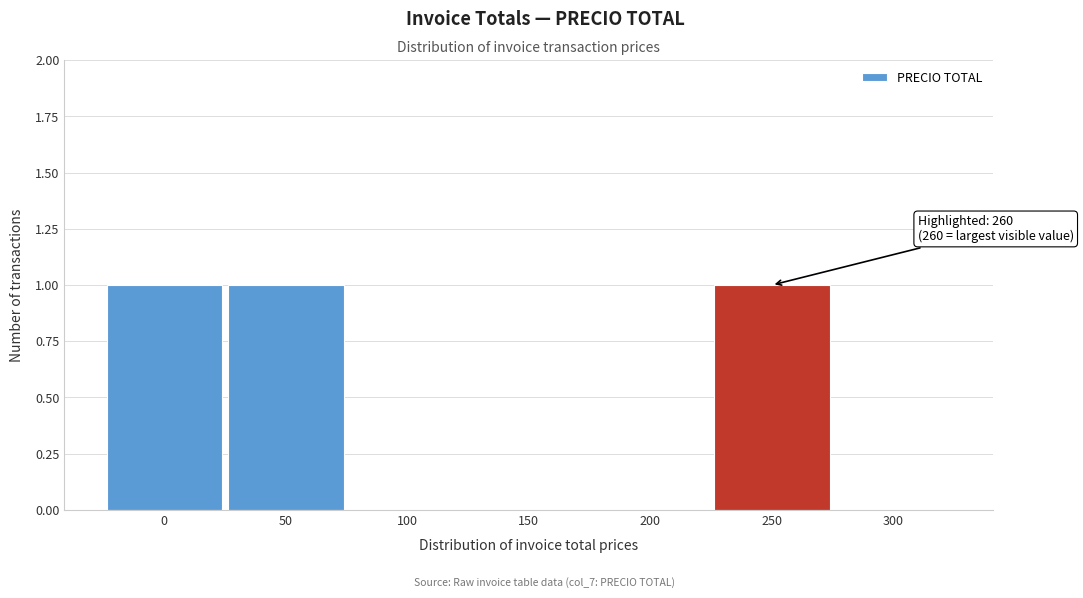

Reading left to right, transcribe all the data shown in this chart.

0=1	50=1	100=0	150=0	200=0	250=1	300=0